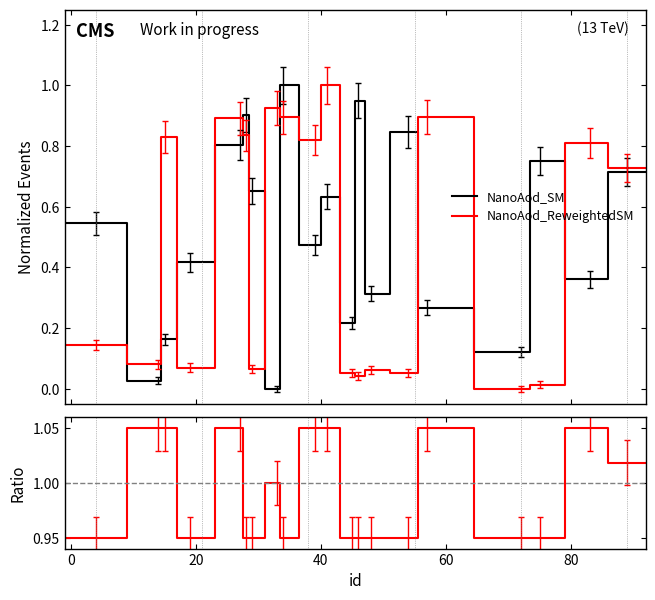

At how many categories does at least one series exceed 0?

40